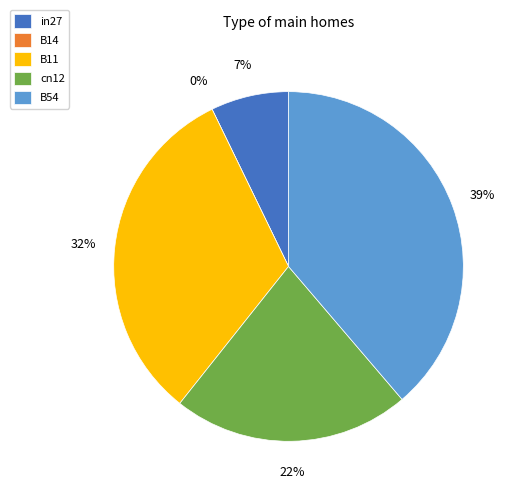

What percentage is the in27 slice, to the nearest percent?

7%